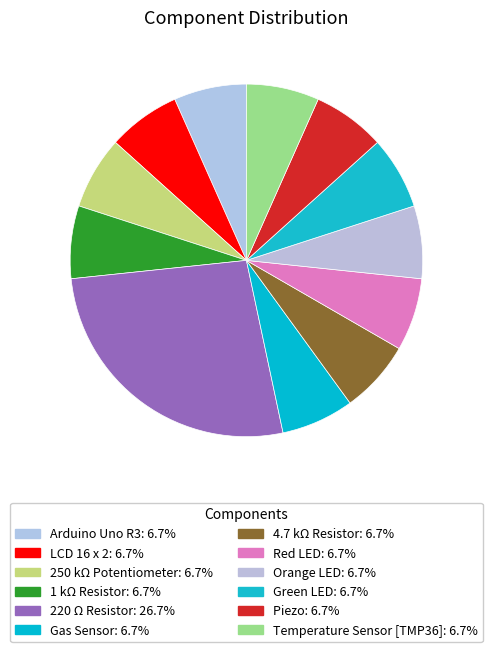

To the nearest percent, what percentage of the pie is Temperature Sensor [TMP36]?

7%